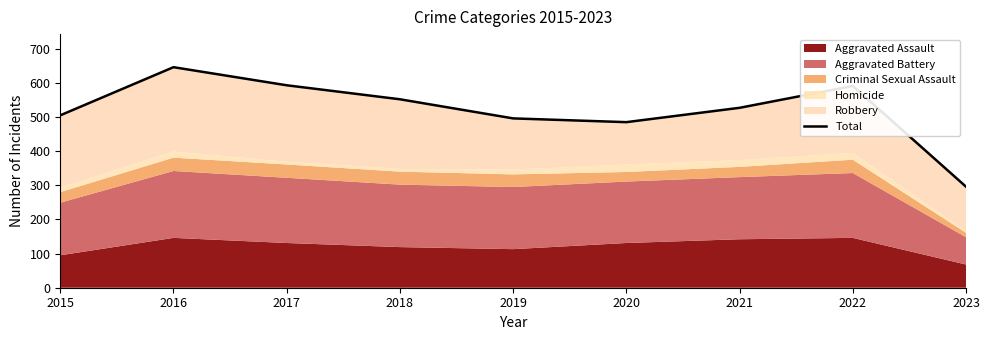

True or false: the data shows 505 at 2015.

True